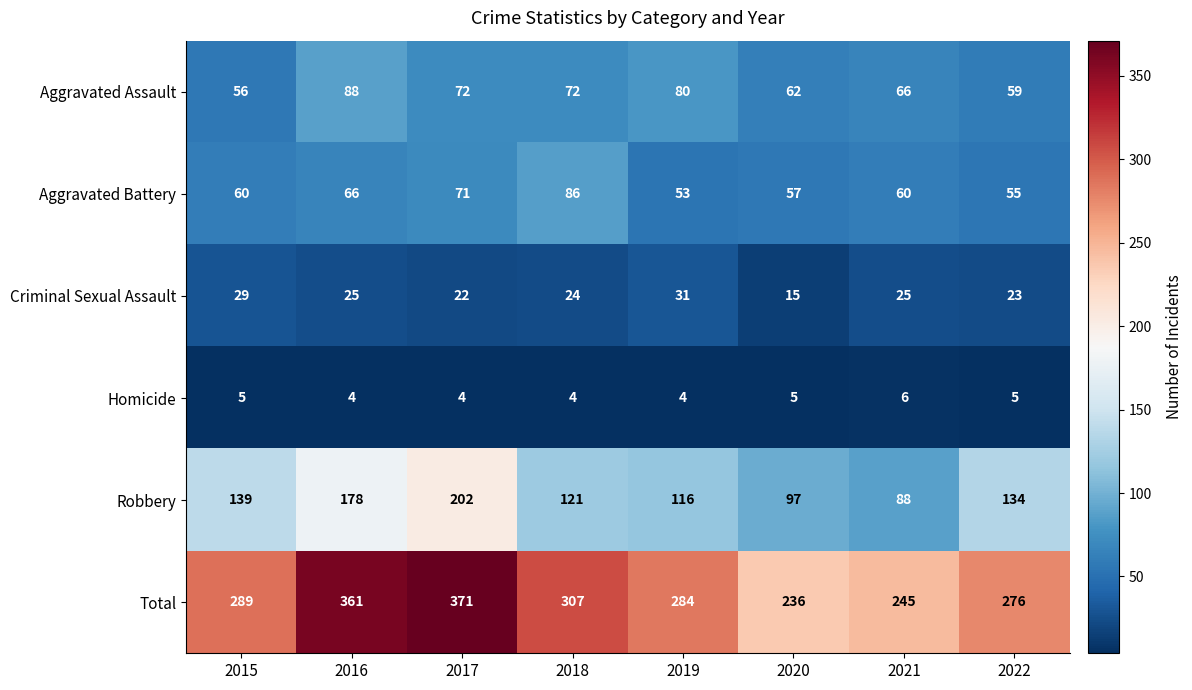

Rank the series at 2017 from lowest to highest value.

Homicide, Criminal Sexual Assault, Aggravated Battery, Aggravated Assault, Robbery, Total